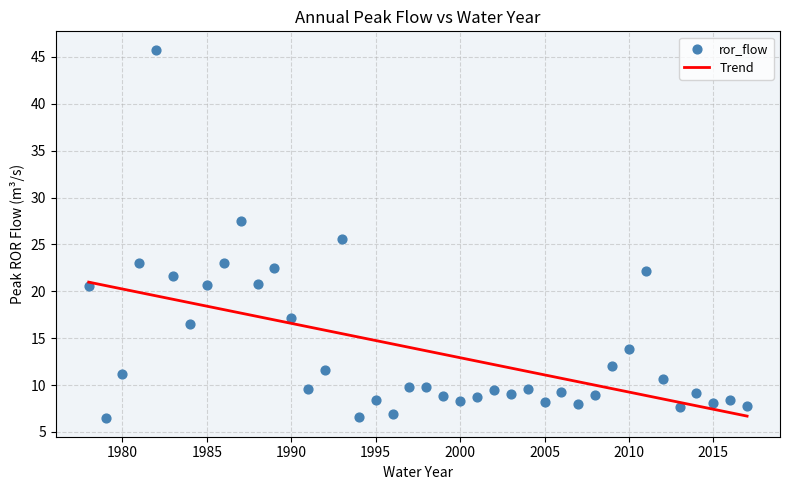

What is the range of X values (max minus min)?

39.0